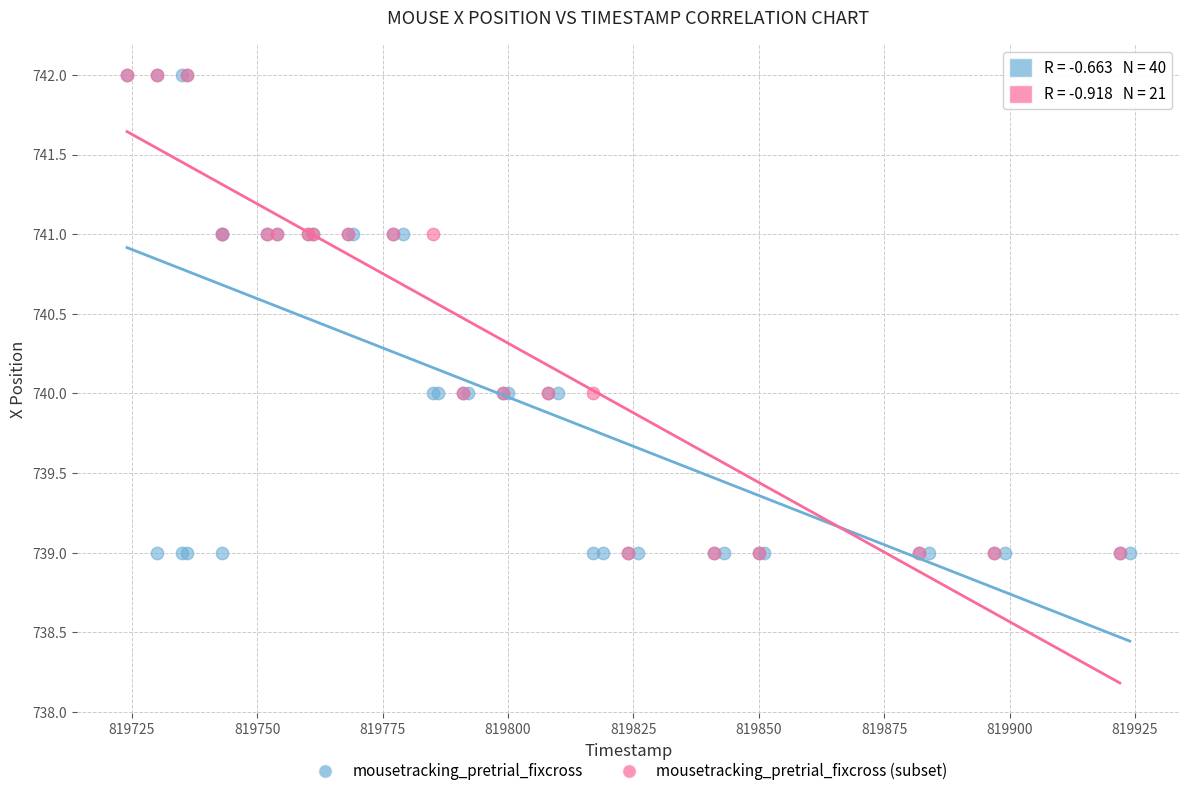

What are all the series names shown in the legend?

mousetracking_pretrial_fixcross, mousetracking_pretrial_fixcross (subset)